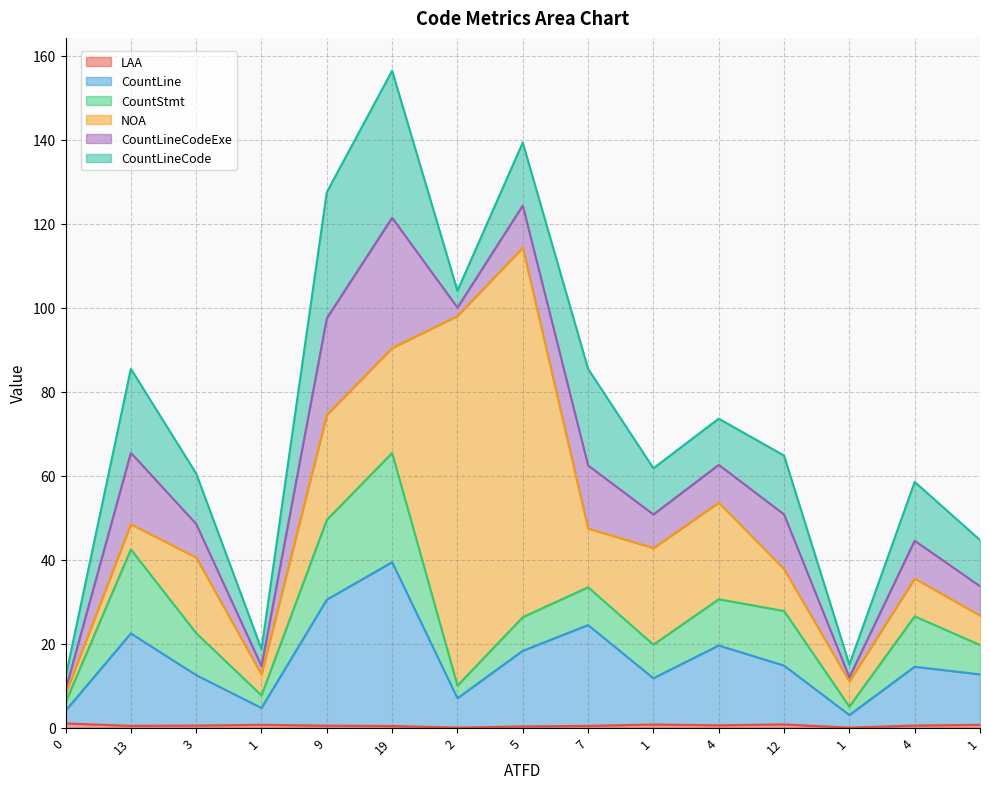

How many data points in CountLine are less than 14?

7